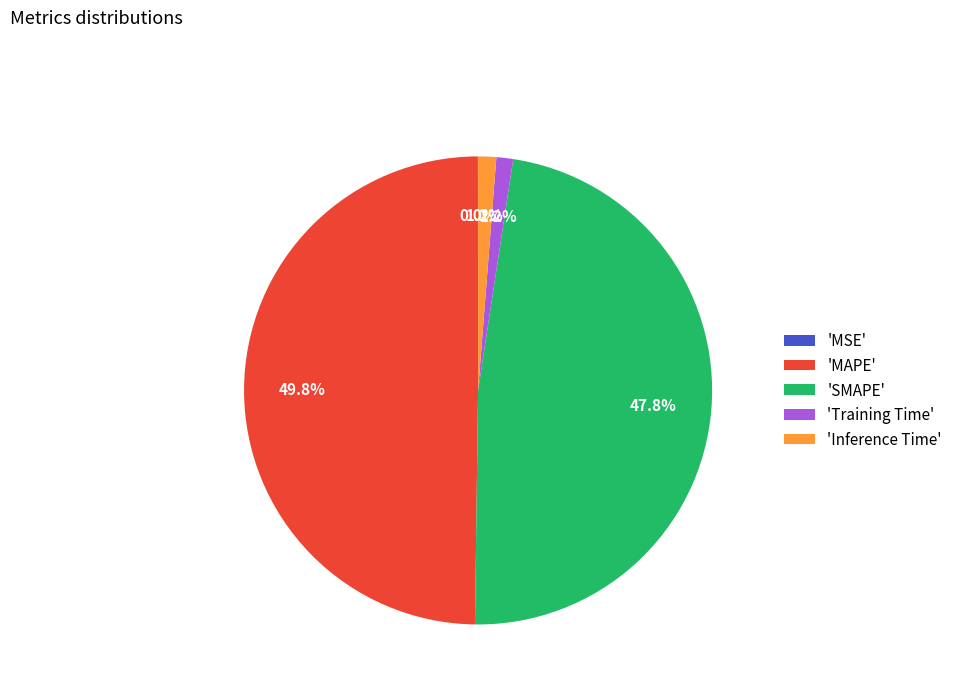

Is 'Inference Time' the majority of the pie?

No